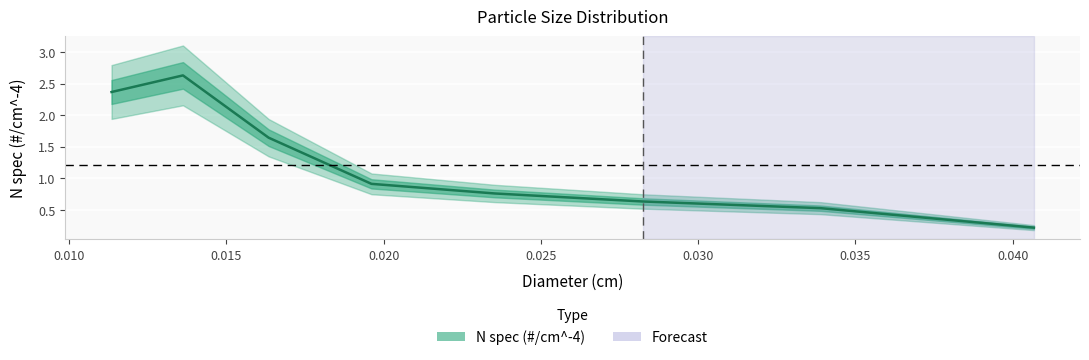

List the labels in order of value, largest first.

0.013621820129279993, 0.011351516774399995, 0.016346184155135994, 0.01961542098616319, 0.02353850518339583, 0.028246206220075, 0.03389544746408999, 0.040674536956908